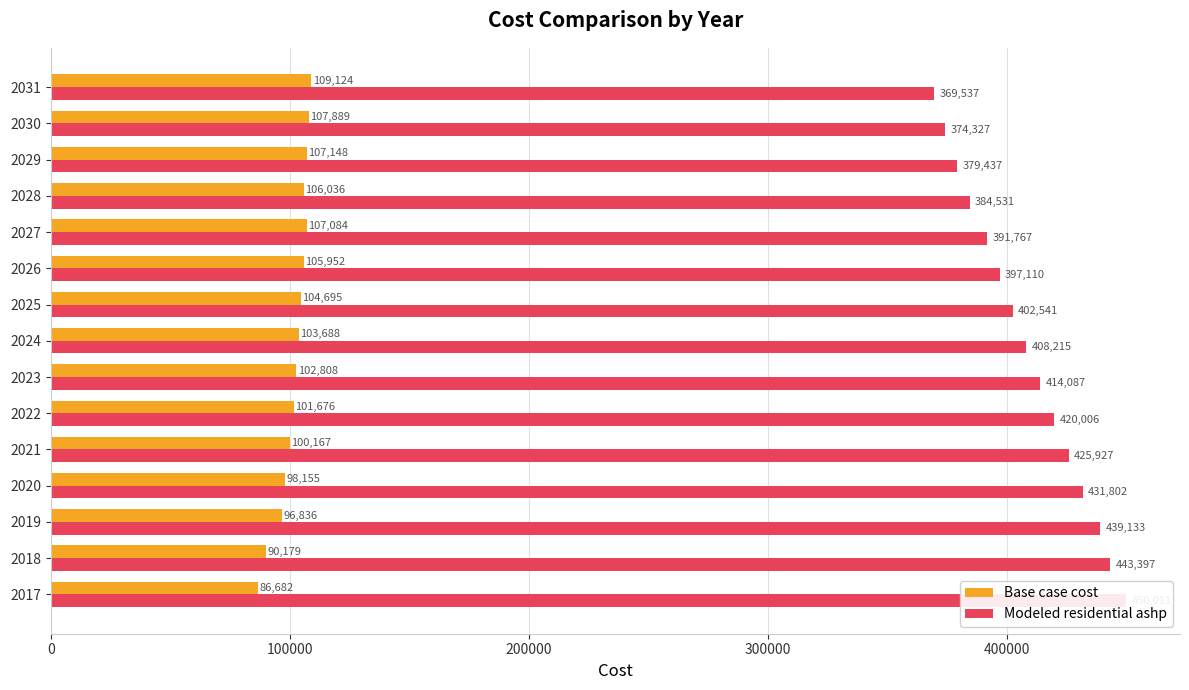

Is it true that Base case cost equals 98154.8 at 2020?

True